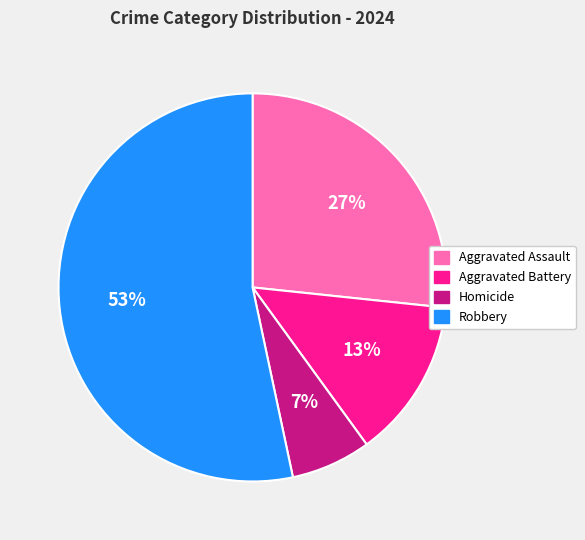

What is the majority slice?

Robbery